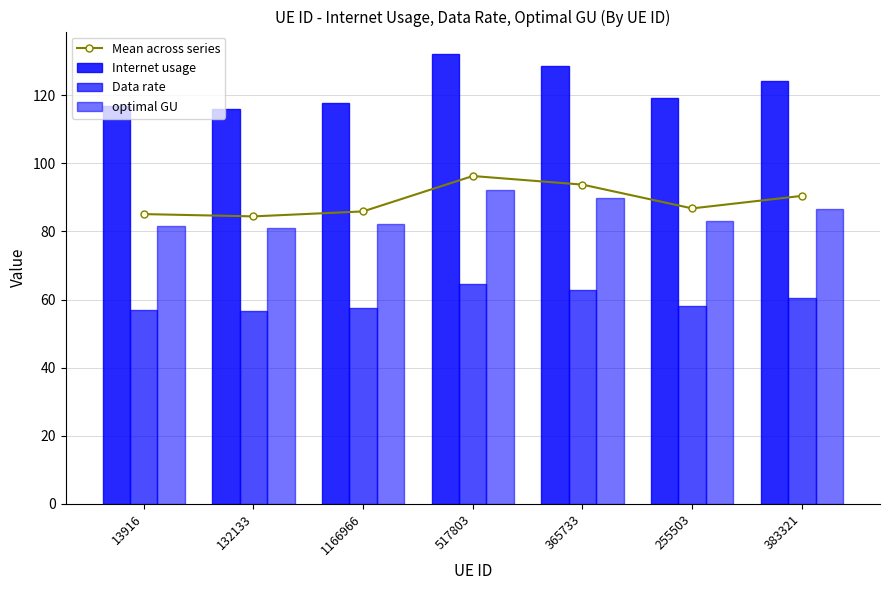

At which category is the sum across all series the highest?

517803